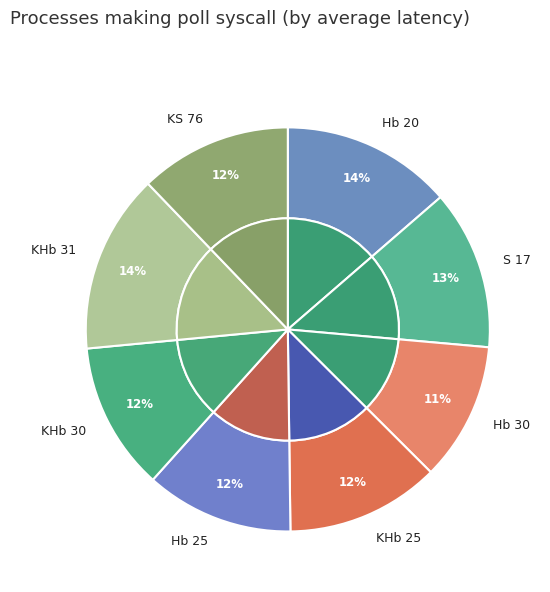

What percentage is the KS 76 slice, to the nearest percent?

12%